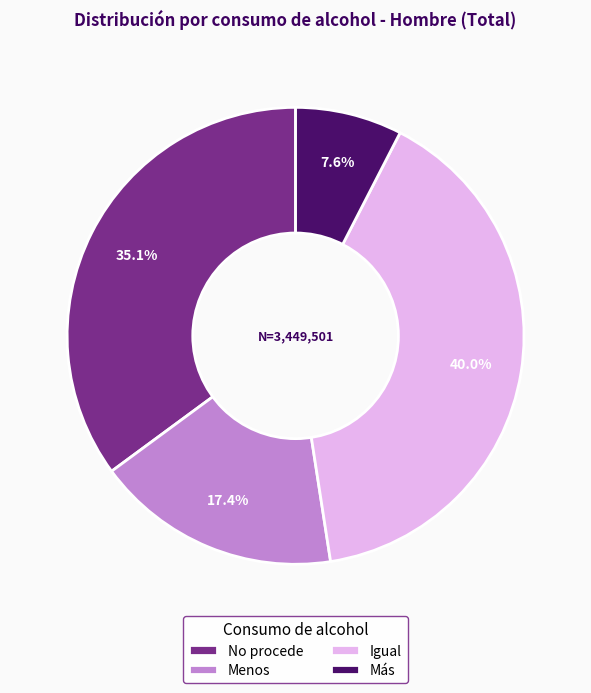

How many segments does this pie chart have?

4